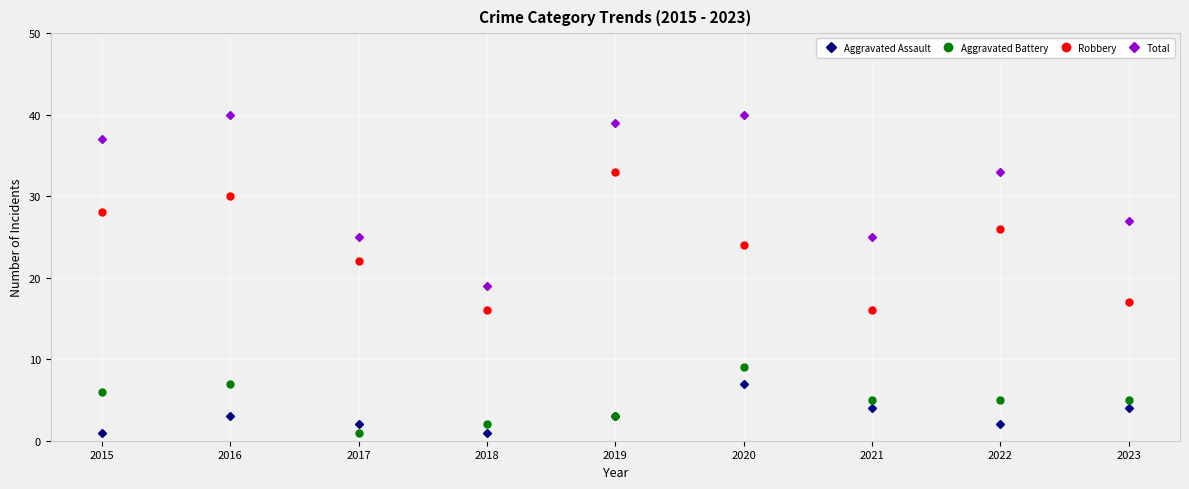

What are all the series names shown in the legend?

Aggravated Assault, Aggravated Battery, Robbery, Total